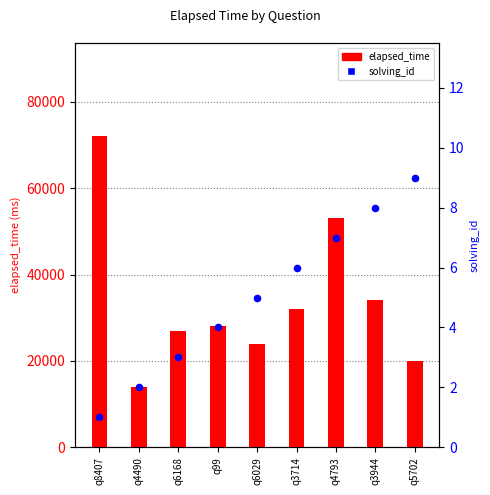

Which series reaches the minimum Y coordinate?

solving_id